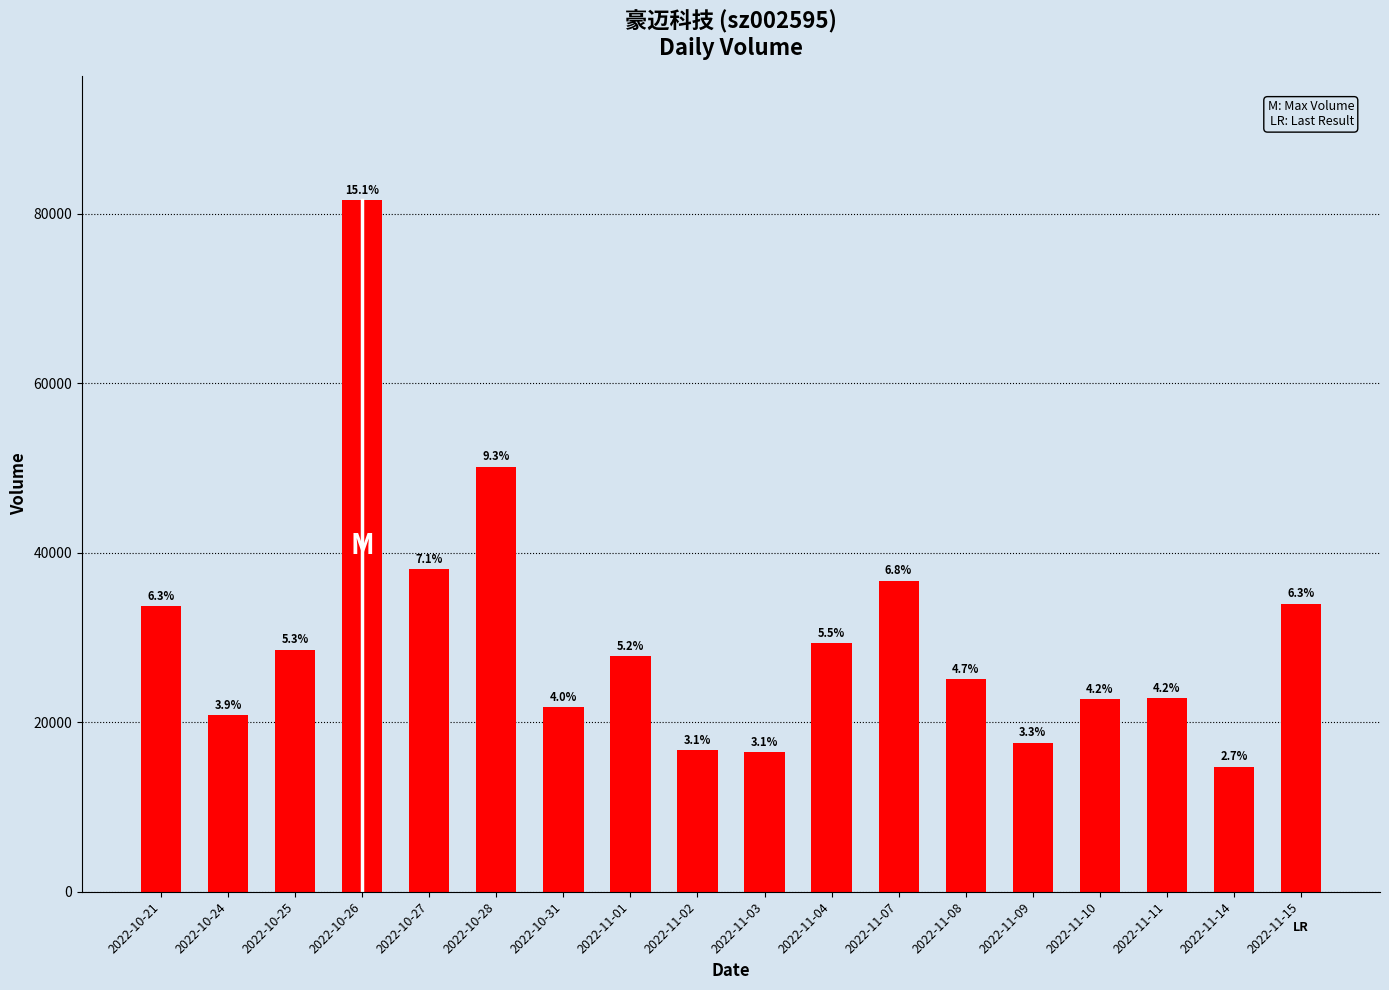

What is the sum of all values?

538410